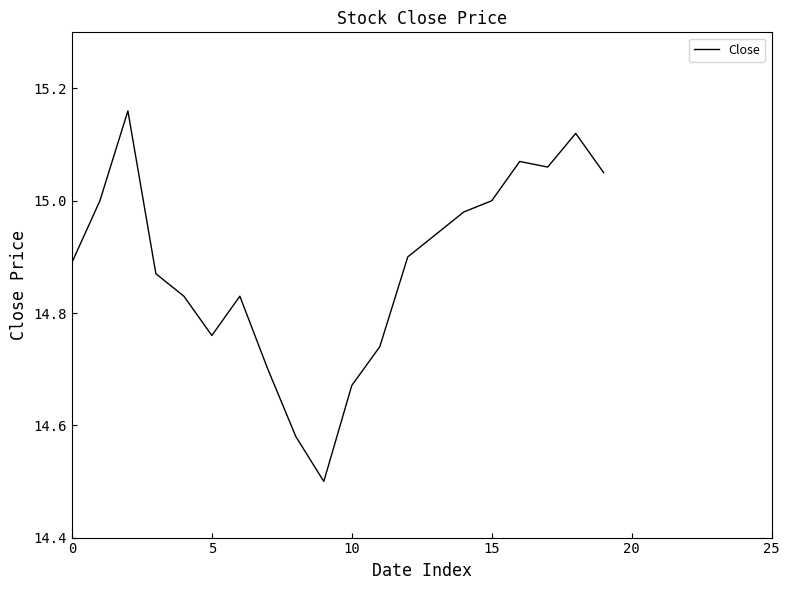

What is the difference between the maximum and minimum values?

0.7